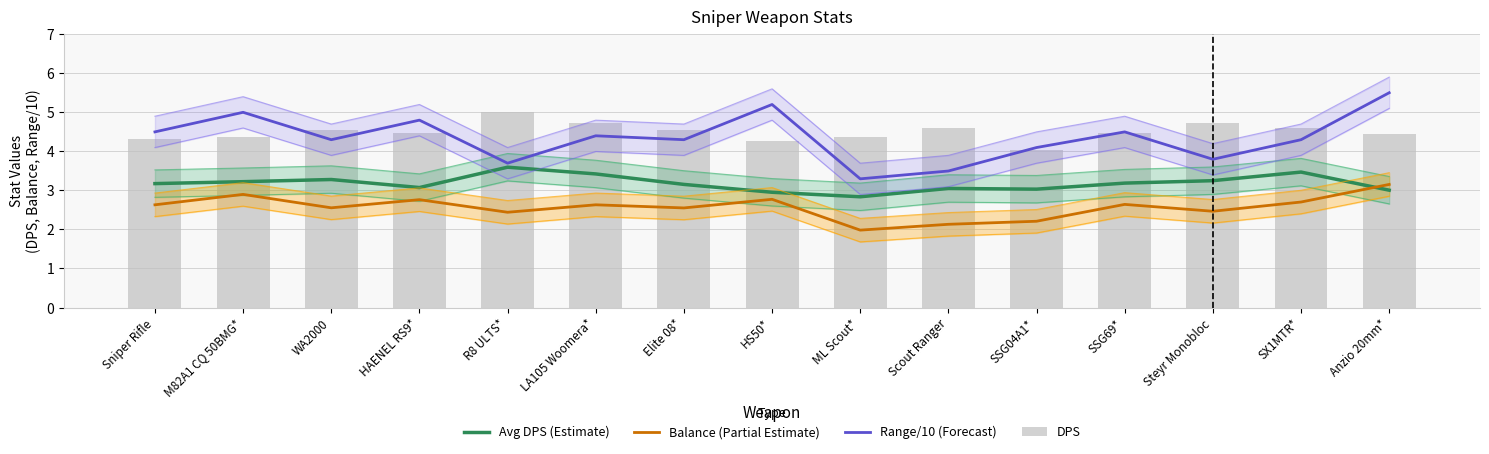

The value of Range/10 (Forecast) at HS50* is 2.5. True or false?

False